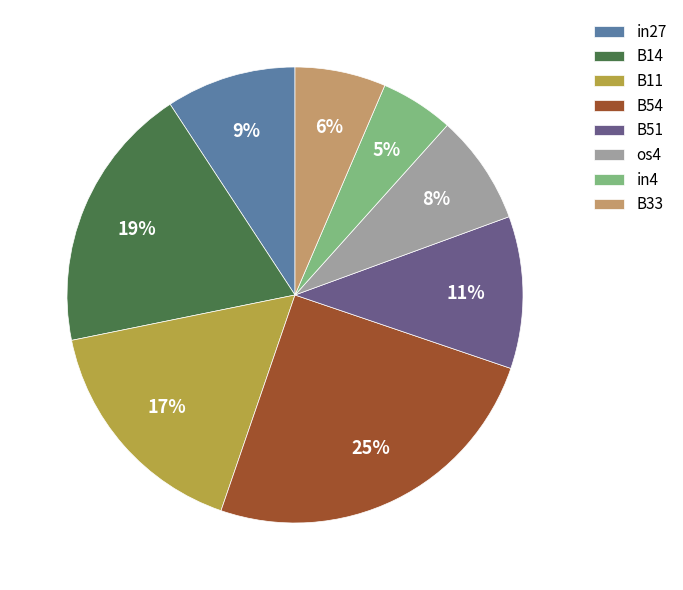

To the nearest percent, what is the difference between the in4 and B51 slice percentages?

6%